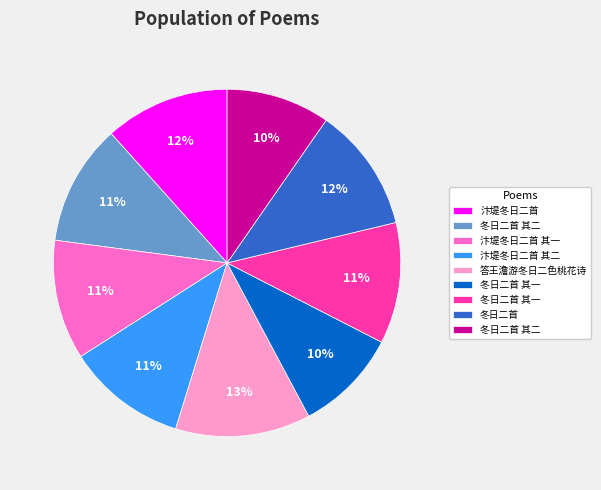

Does any single category account for the majority?

No